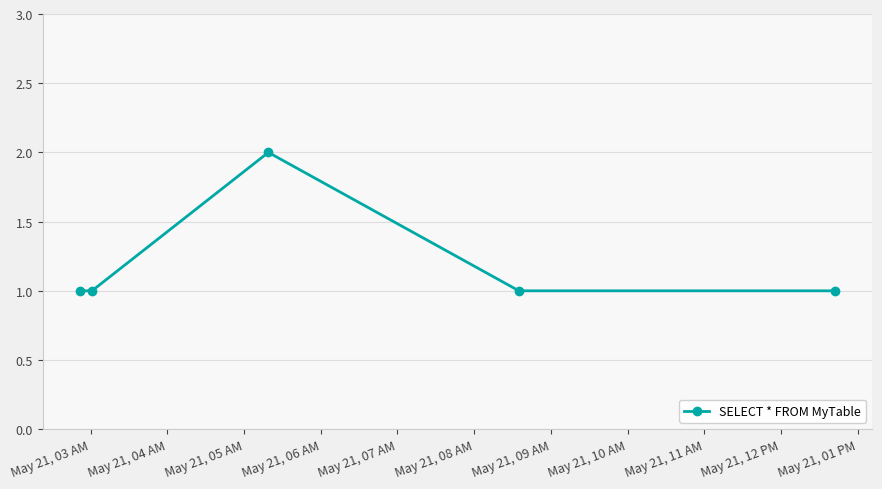

How many interior local peaks (higher than both neighbors) does the data have?

1